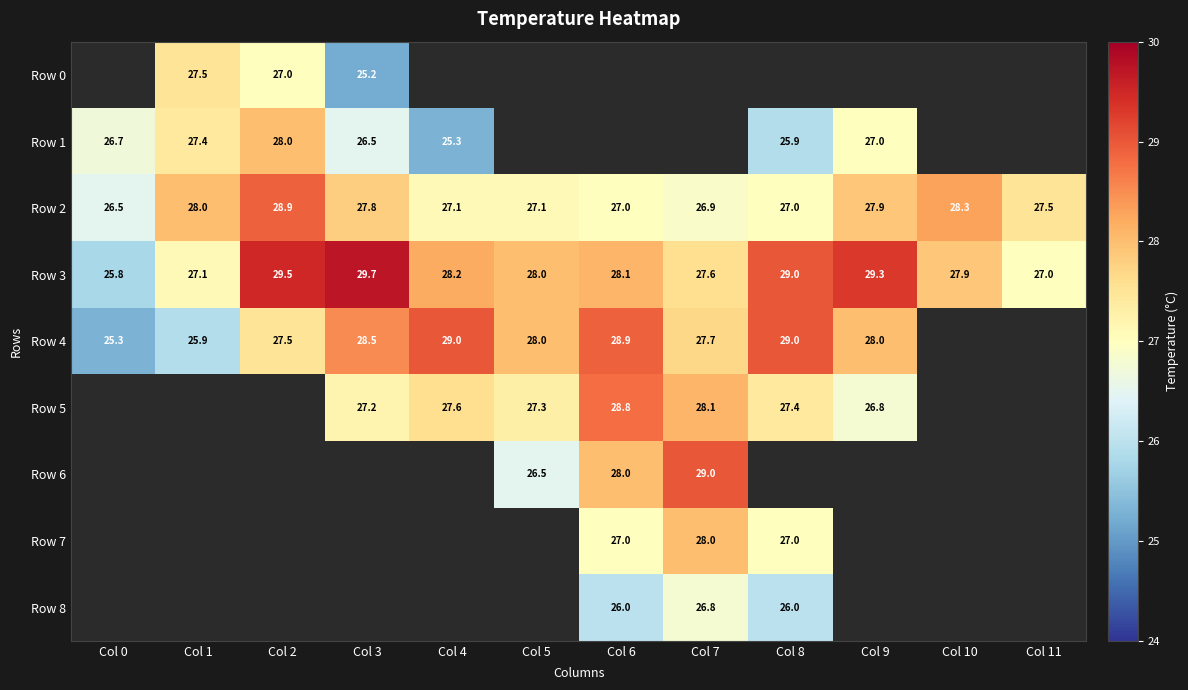

What is the sum of the Row 3 values at Col 2 and Col 1?

56.6